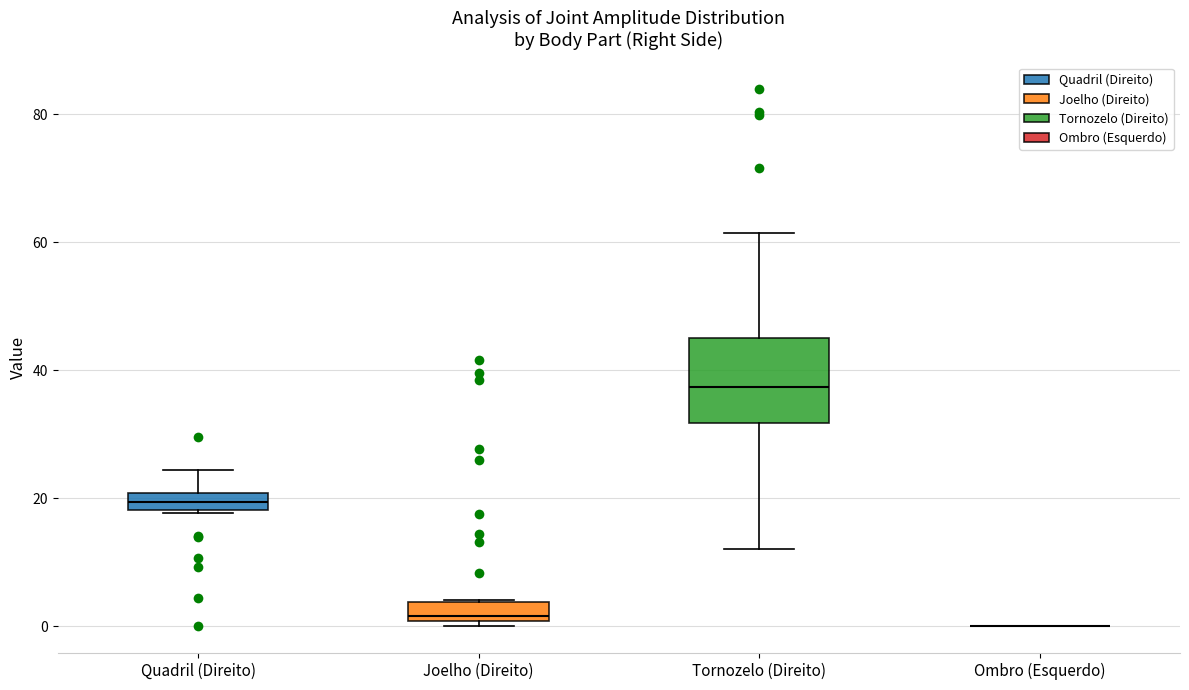

Where is the lower edge of the box for Quadril (Direito) on the y-axis? The values are not printed on the chart, so give them approximately, as read against the axis.

18